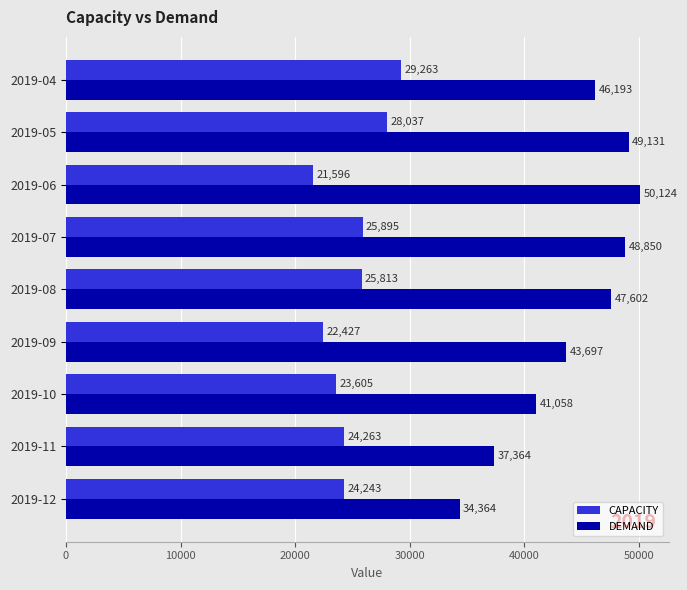

List the series in order of their overall mean, highest first.

DEMAND, CAPACITY